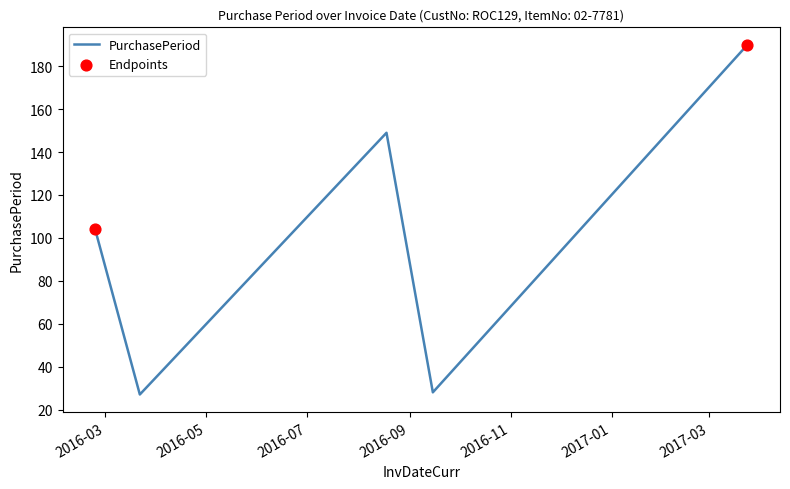

What is the minimum value shown in the chart?

27